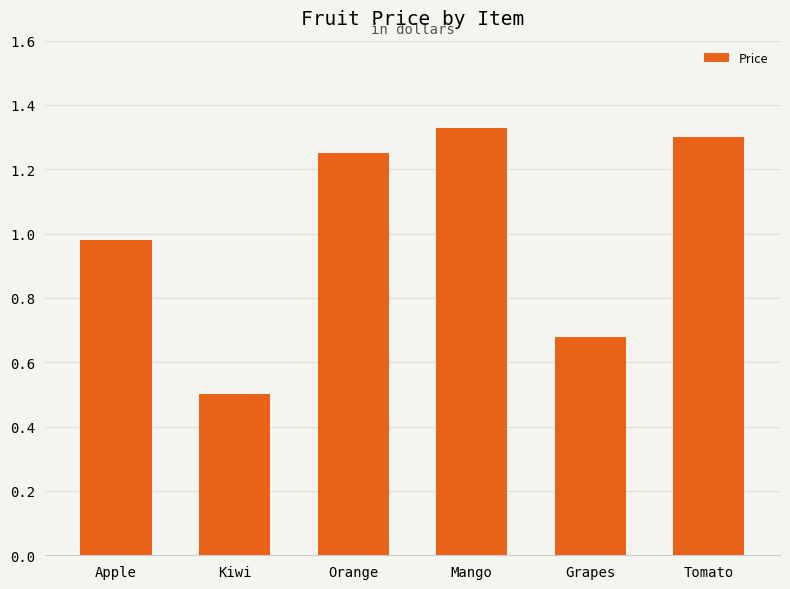

What is the difference between the values at Tomato and Apple?

0.3